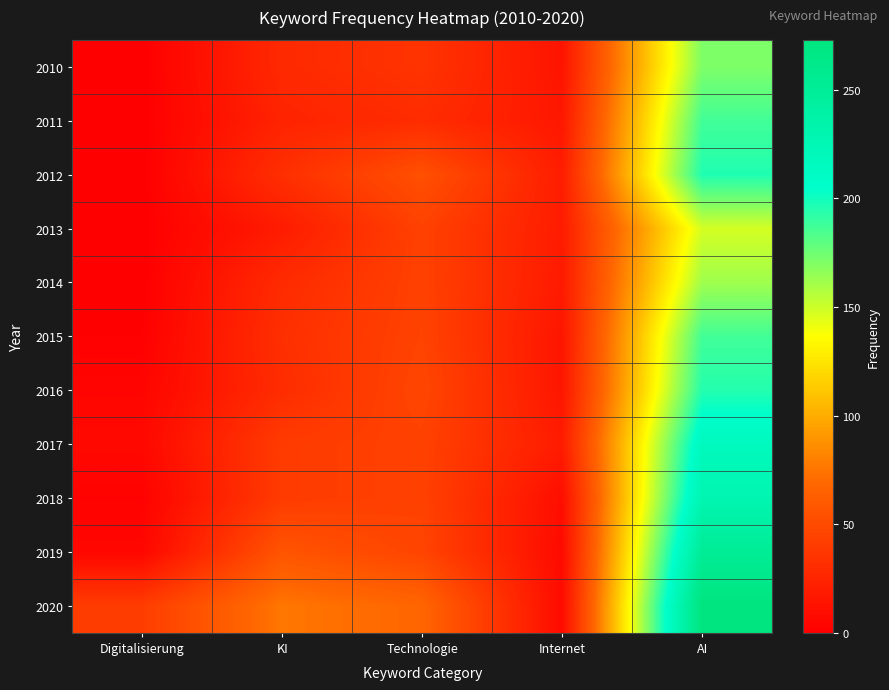

Which series changed the most between Internet and AI?

2020